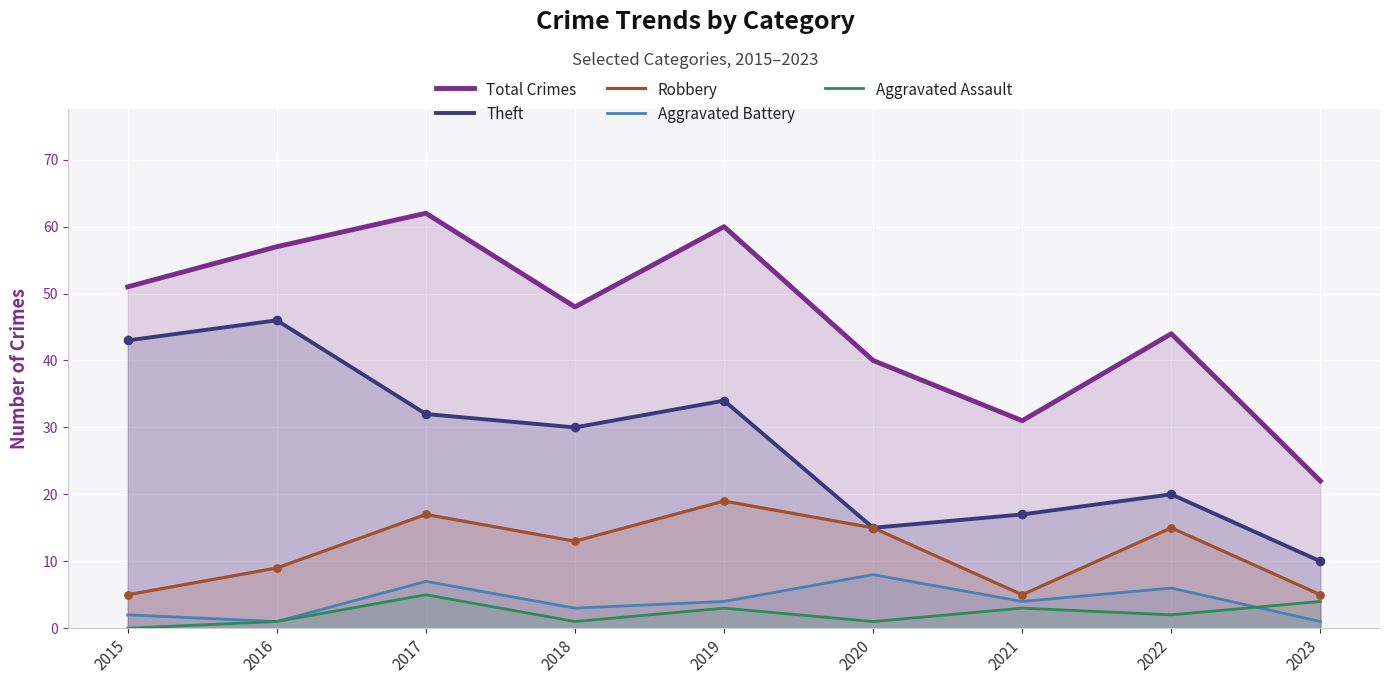

Is the value of Aggravated Battery at 2017 greater than the value of Aggravated Assault at 2023?

Yes